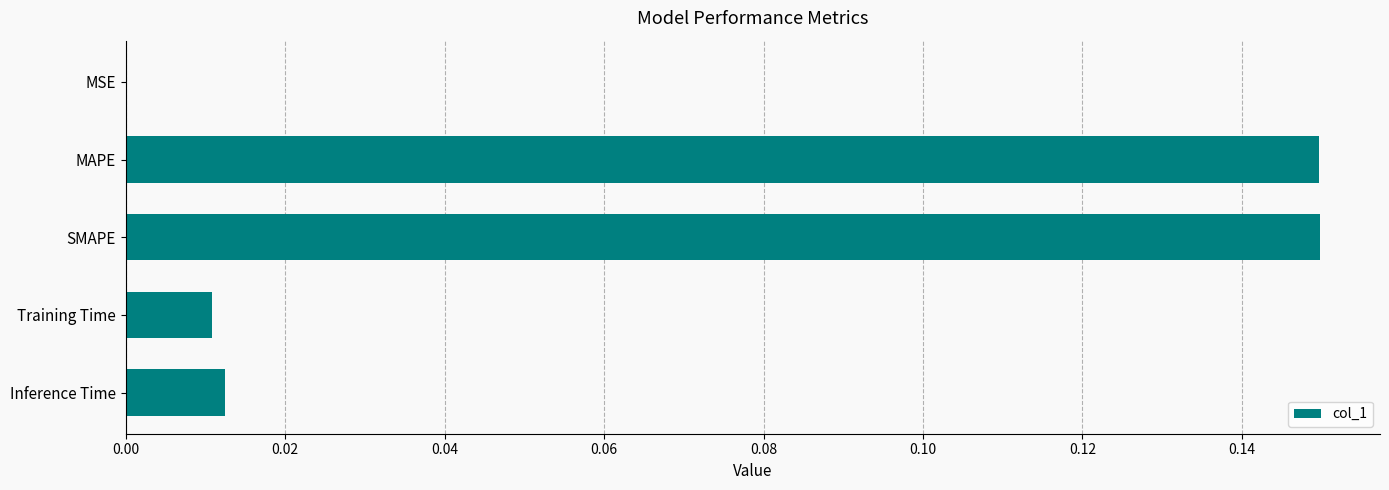

Between SMAPE and MSE, which is larger?

SMAPE